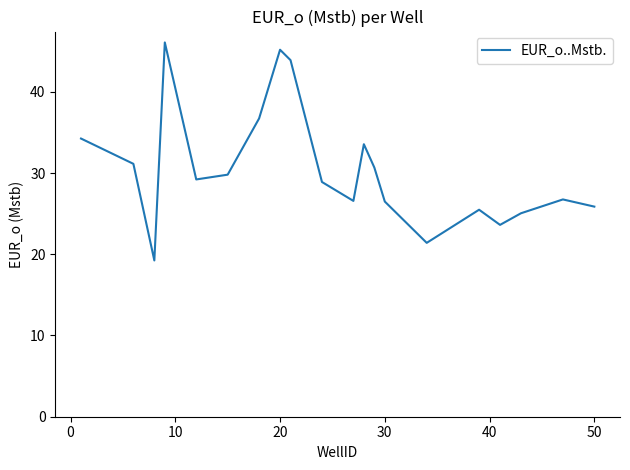

Is this an area chart (filled region under the line)?

No